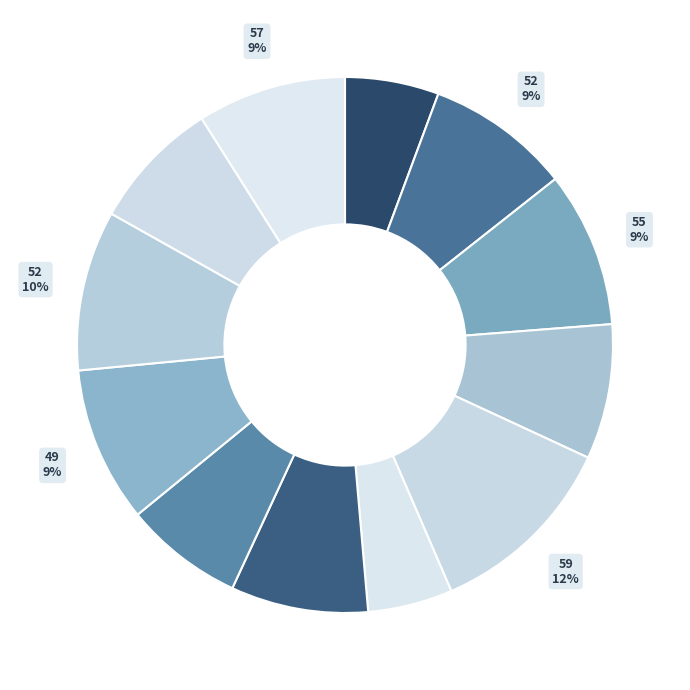

Count the number of slices in the pie.

12